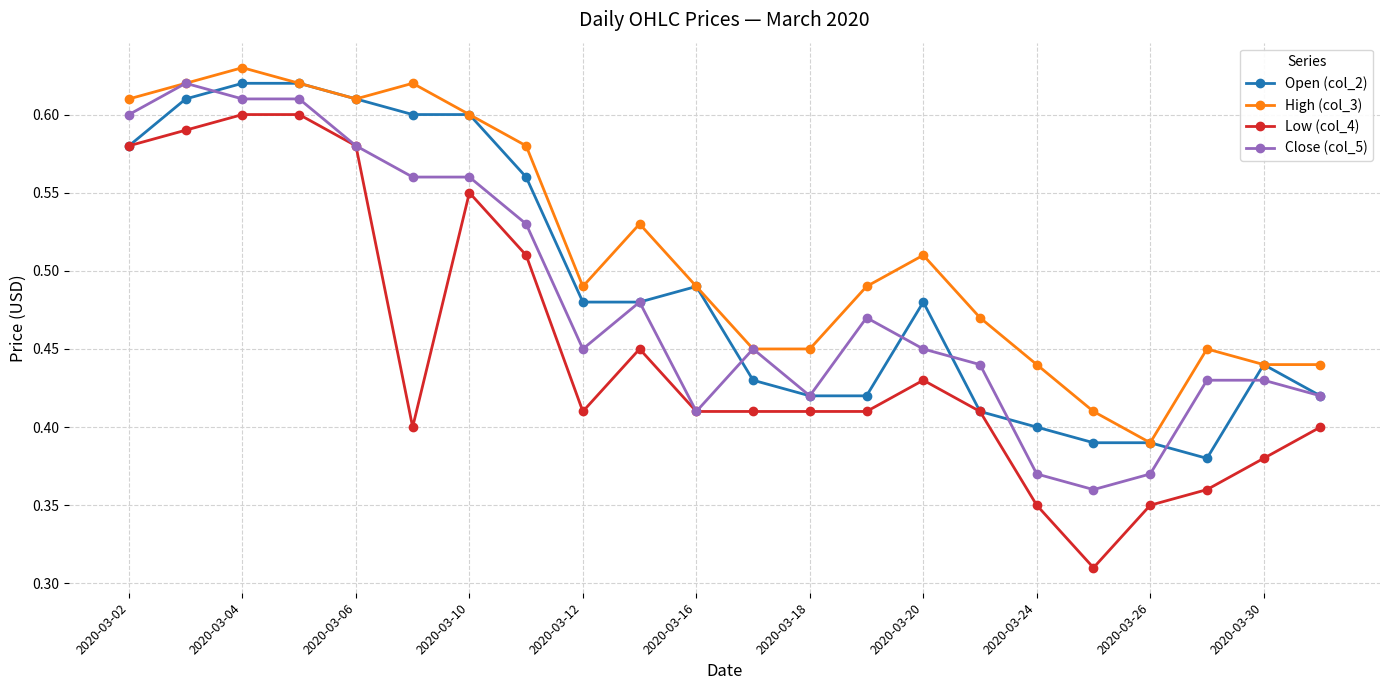

Which series has the largest range (max minus min)?

Low (col_4)